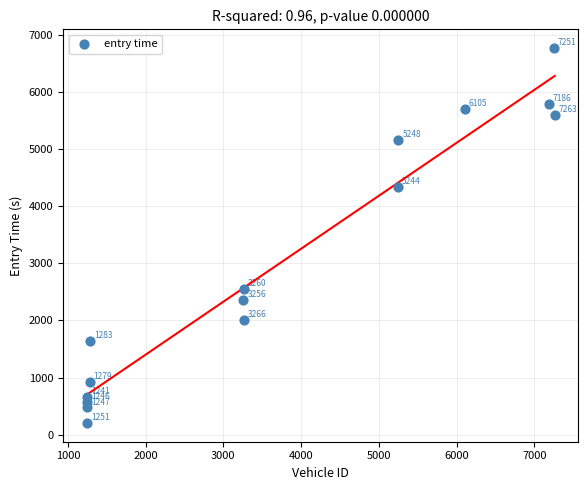

What is the range of X values (max minus min)?

6022.0